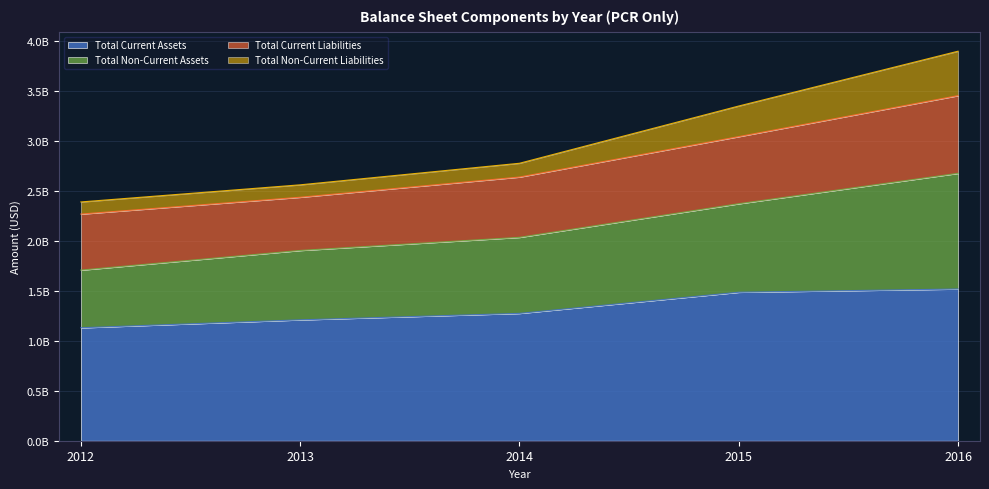

What is the spread (max minus min) of values at 2013?

1350640000